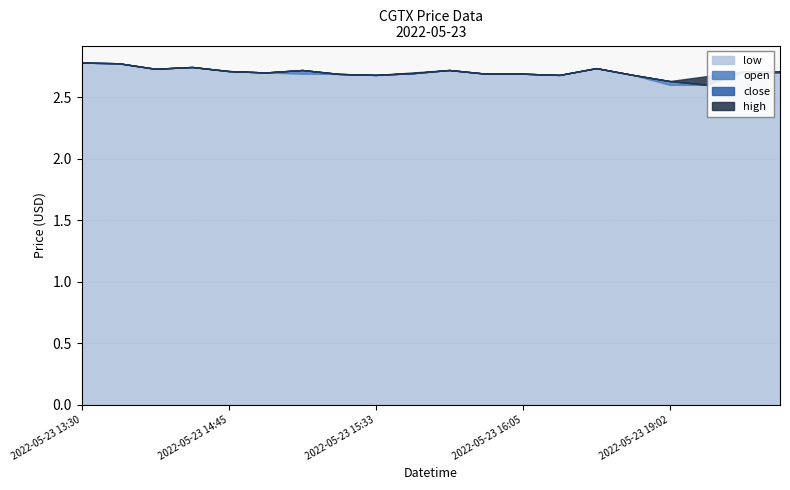

Reading left to right, extract all data points from this chart.

low: 2022-05-23 13:30=2.8	2022-05-23 13:35=2.8	2022-05-23 14:30=2.7	2022-05-23 14:36=2.7	2022-05-23 14:45=2.7	2022-05-23 15:18=2.7	2022-05-23 15:29=2.7	2022-05-23 15:30=2.7	2022-05-23 15:33=2.7	2022-05-23 15:34=2.7	2022-05-23 15:45=2.7	2022-05-23 15:54=2.7	2022-05-23 16:05=2.7	2022-05-23 17:00=2.7	2022-05-23 17:19=2.7	2022-05-23 17:32=2.7	2022-05-23 19:02=2.6	2022-05-23 19:20=2.6	2022-05-23 19:52=2.7	2022-05-23 19:57=2.7
open: 2022-05-23 13:30=2.8	2022-05-23 13:35=2.8	2022-05-23 14:30=2.7	2022-05-23 14:36=2.7	2022-05-23 14:45=2.7	2022-05-23 15:18=2.7	2022-05-23 15:29=2.7	2022-05-23 15:30=2.7	2022-05-23 15:33=2.7	2022-05-23 15:34=2.7	2022-05-23 15:45=2.7	2022-05-23 15:54=2.7	2022-05-23 16:05=2.7	2022-05-23 17:00=2.7	2022-05-23 17:19=2.7	2022-05-23 17:32=2.7	2022-05-23 19:02=2.6	2022-05-23 19:20=2.6	2022-05-23 19:52=2.7	2022-05-23 19:57=2.7
close: 2022-05-23 13:30=2.8	2022-05-23 13:35=2.8	2022-05-23 14:30=2.7	2022-05-23 14:36=2.7	2022-05-23 14:45=2.7	2022-05-23 15:18=2.7	2022-05-23 15:29=2.7	2022-05-23 15:30=2.7	2022-05-23 15:33=2.7	2022-05-23 15:34=2.7	2022-05-23 15:45=2.7	2022-05-23 15:54=2.7	2022-05-23 16:05=2.7	2022-05-23 17:00=2.7	2022-05-23 17:19=2.7	2022-05-23 17:32=2.7	2022-05-23 19:02=2.6	2022-05-23 19:20=2.6	2022-05-23 19:52=2.7	2022-05-23 19:57=2.7
high: 2022-05-23 13:30=2.8	2022-05-23 13:35=2.8	2022-05-23 14:30=2.7	2022-05-23 14:36=2.7	2022-05-23 14:45=2.7	2022-05-23 15:18=2.7	2022-05-23 15:29=2.7	2022-05-23 15:30=2.7	2022-05-23 15:33=2.7	2022-05-23 15:34=2.7	2022-05-23 15:45=2.7	2022-05-23 15:54=2.7	2022-05-23 16:05=2.7	2022-05-23 17:00=2.7	2022-05-23 17:19=2.7	2022-05-23 17:32=2.7	2022-05-23 19:02=2.6	2022-05-23 19:20=2.7	2022-05-23 19:52=2.7	2022-05-23 19:57=2.7